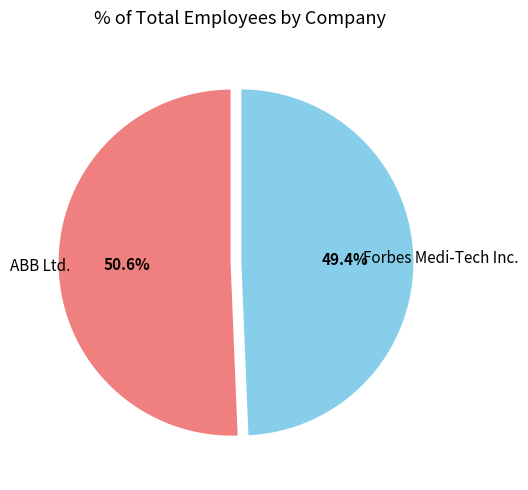

Count the number of slices in the pie.

2